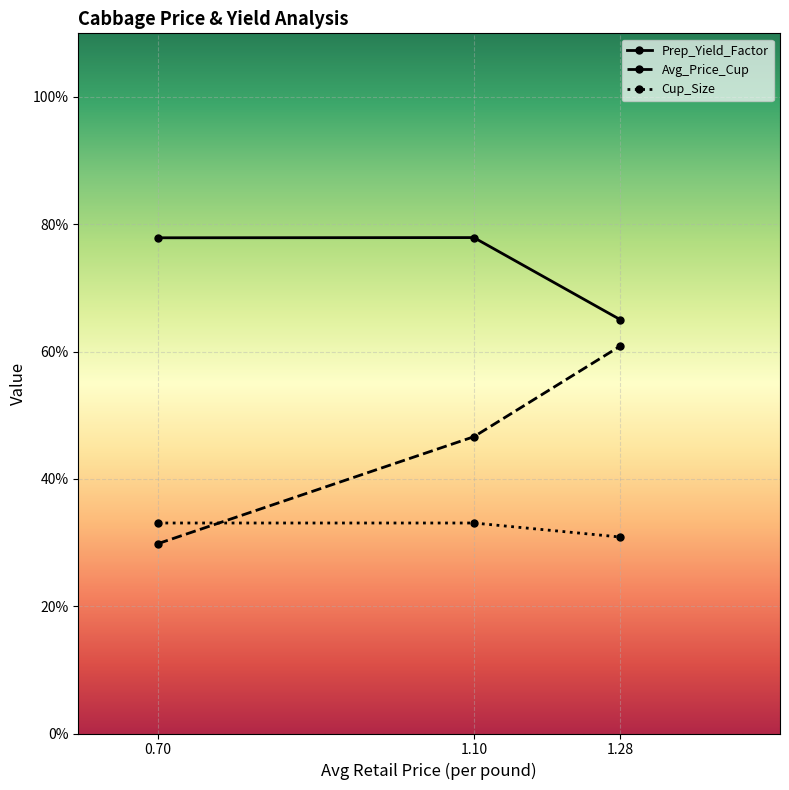

Which series has the largest total across all categories?

Prep_Yield_Factor